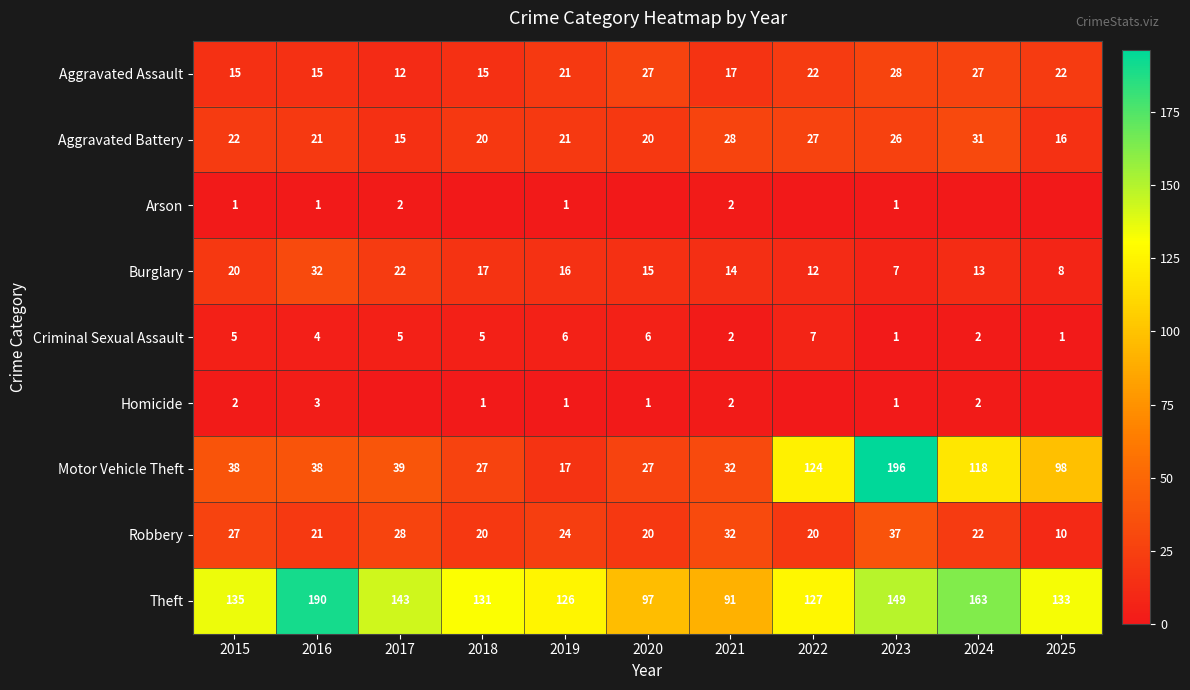

At which label does Burglary reach its minimum?

2023